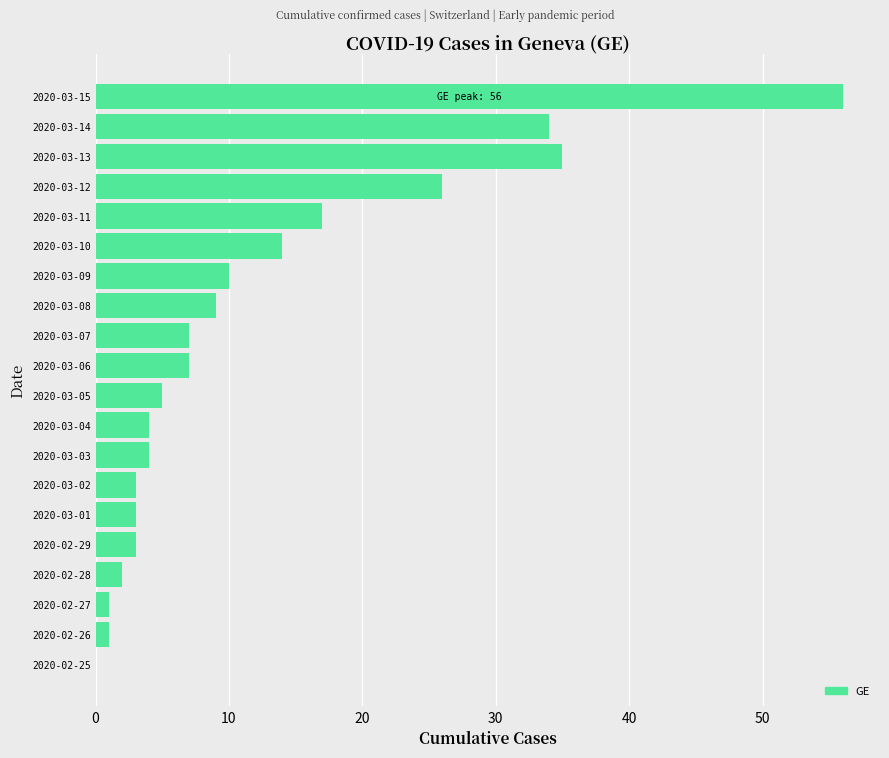

What is the maximum value shown in the chart?

56